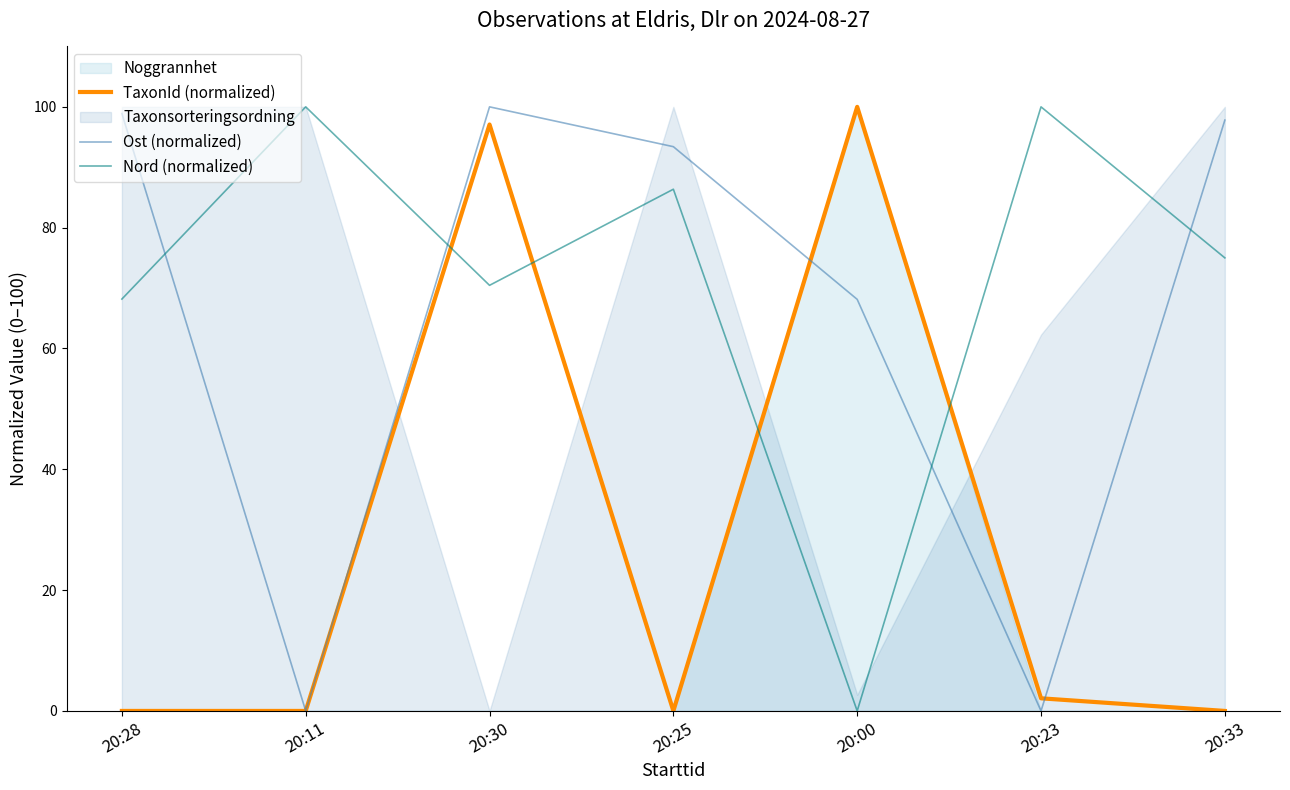

The value of Ost (normalized) at 20:00 is 68.1. True or false?

True